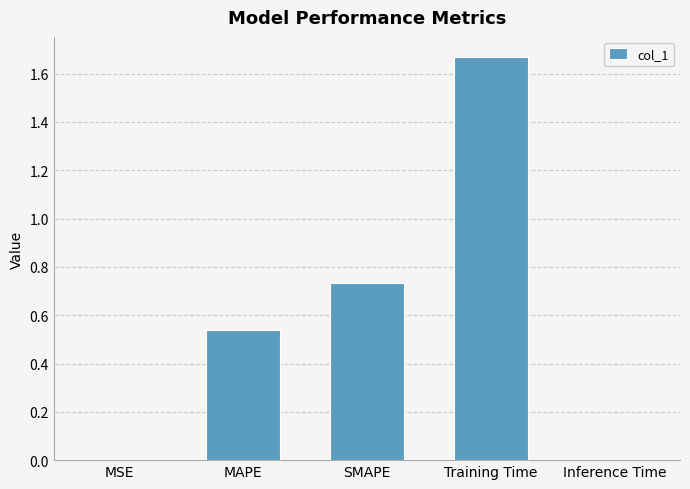

Between Training Time and MAPE, which is larger?

Training Time